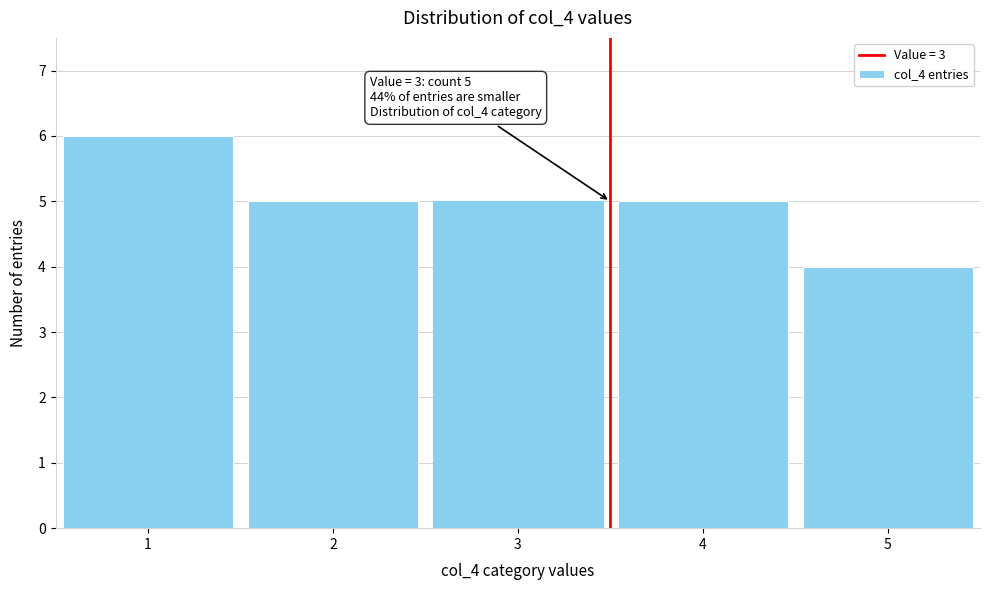

Which range on the x-axis has the tallest bar?

0.5 to 1.5